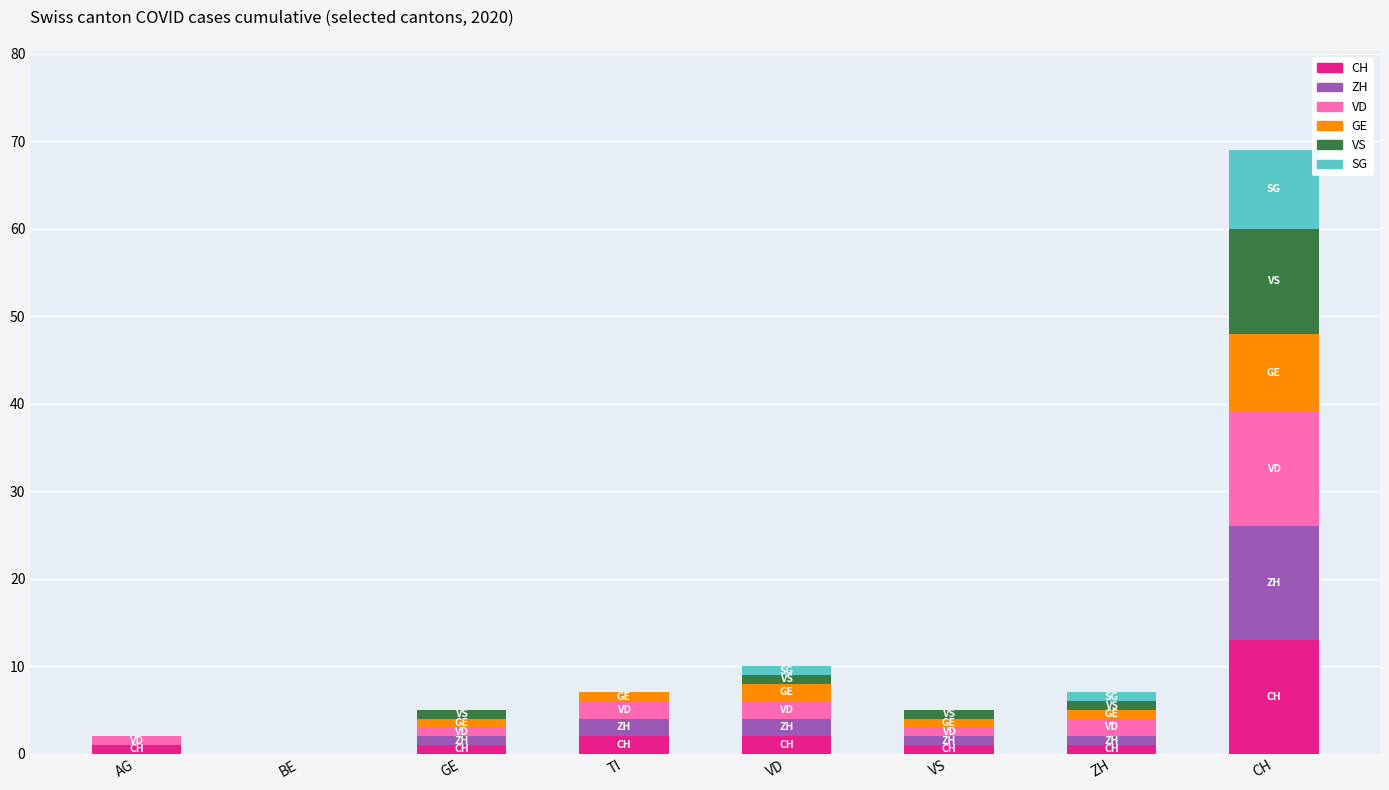

At which category is the sum across all series the highest?

CH